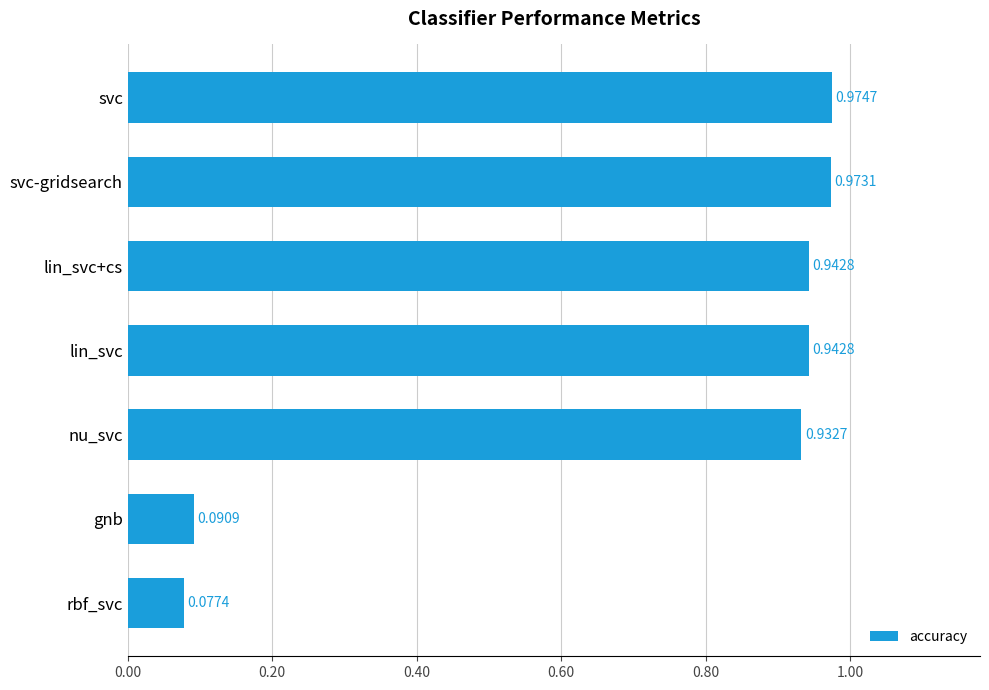

What is the average value?

0.7